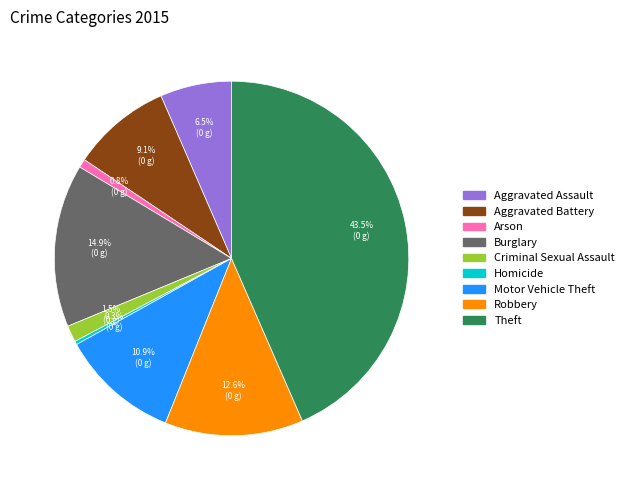

How much of the chart is everything except Burglary?

85.1%